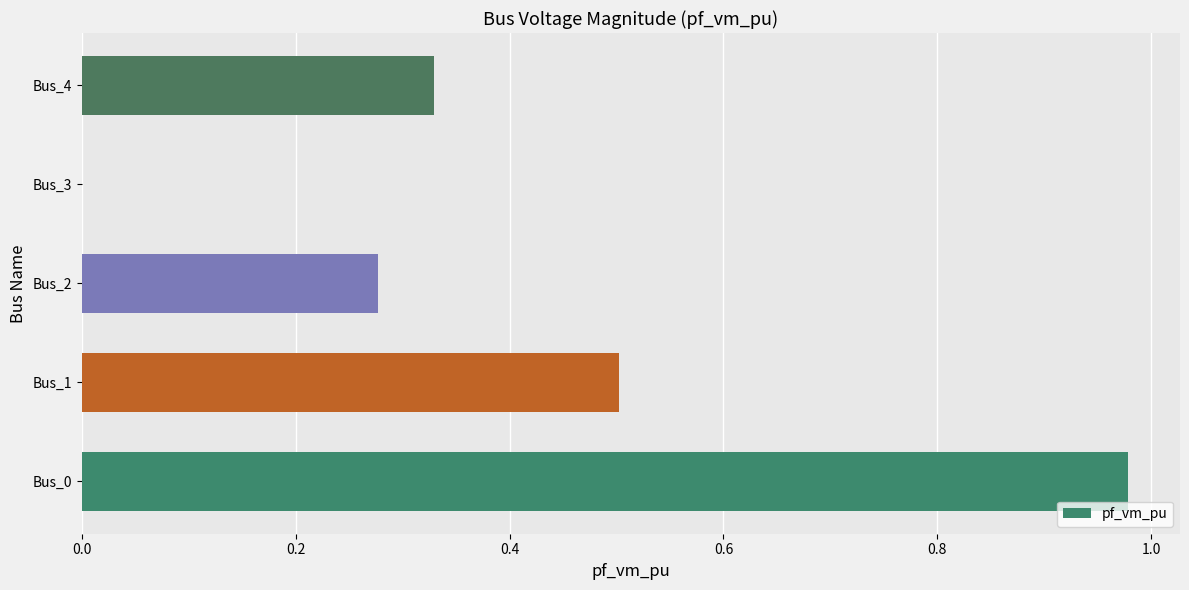

Which has a higher value, Bus_3 or Bus_1?

Bus_1